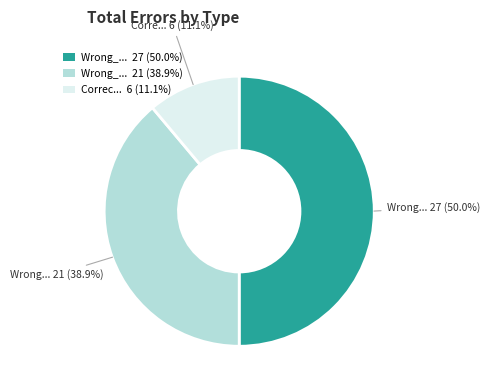

Approximately how many times larger is the value at Correc... 6 (11.1%) compared to Wrong_... 21 (38.9%)?

0.3